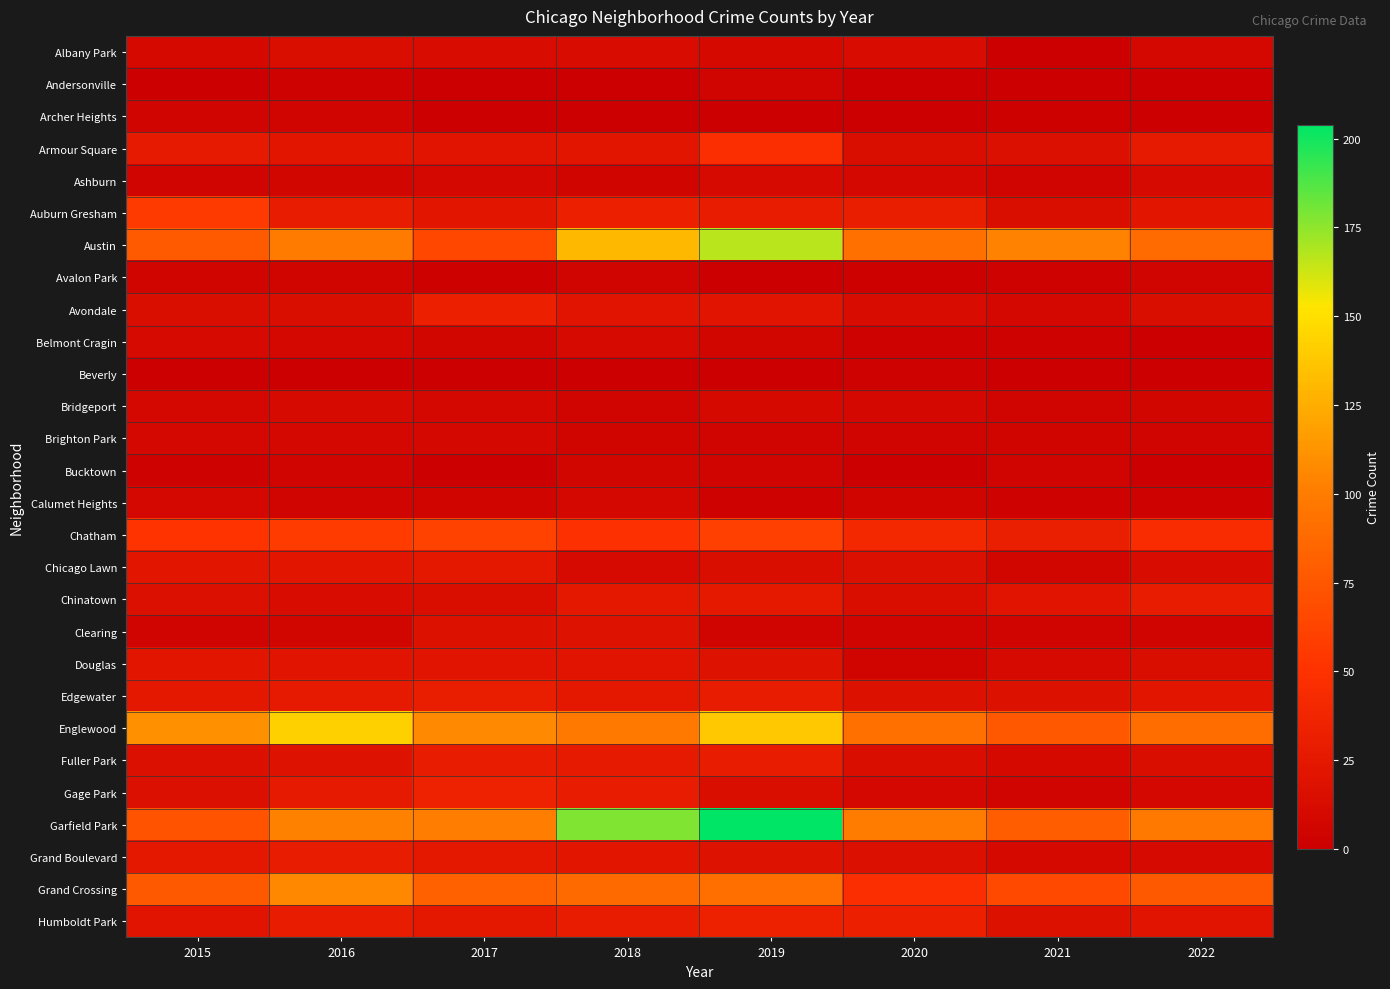

Count the number of data series in this chart.

28